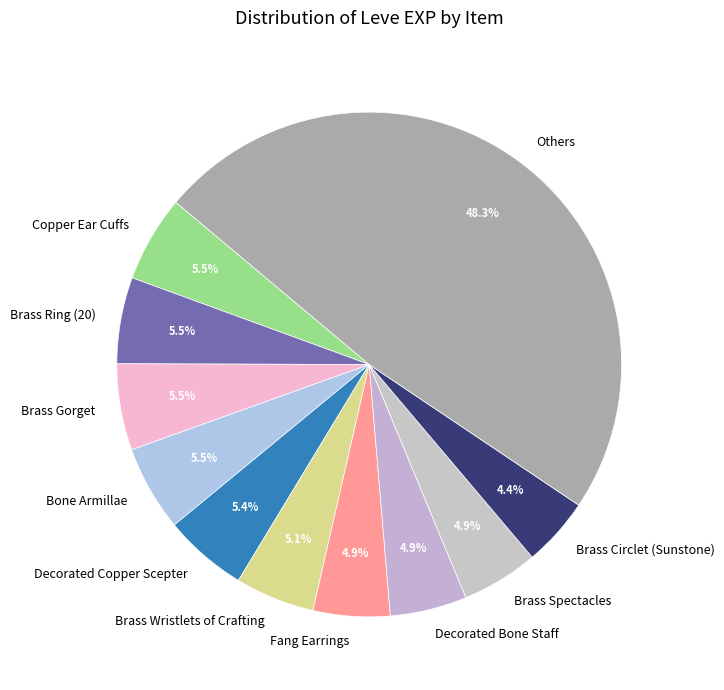

Between Brass Circlet (Sunstone) and Copper Ear Cuffs, which is larger?

Copper Ear Cuffs